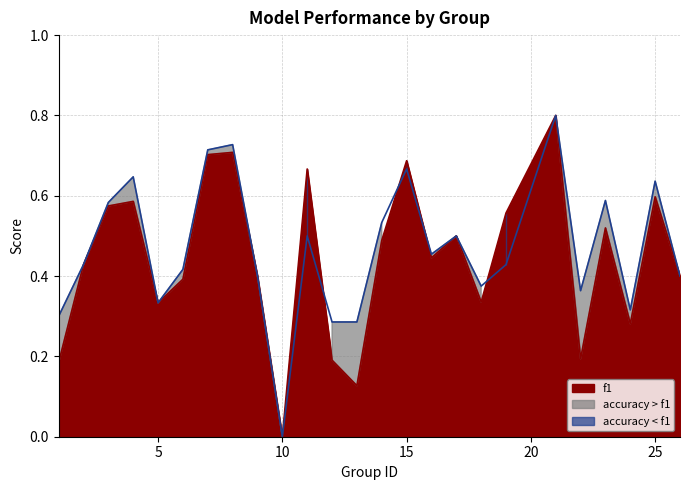

How many interior local valleys does the accuracy series have?

6